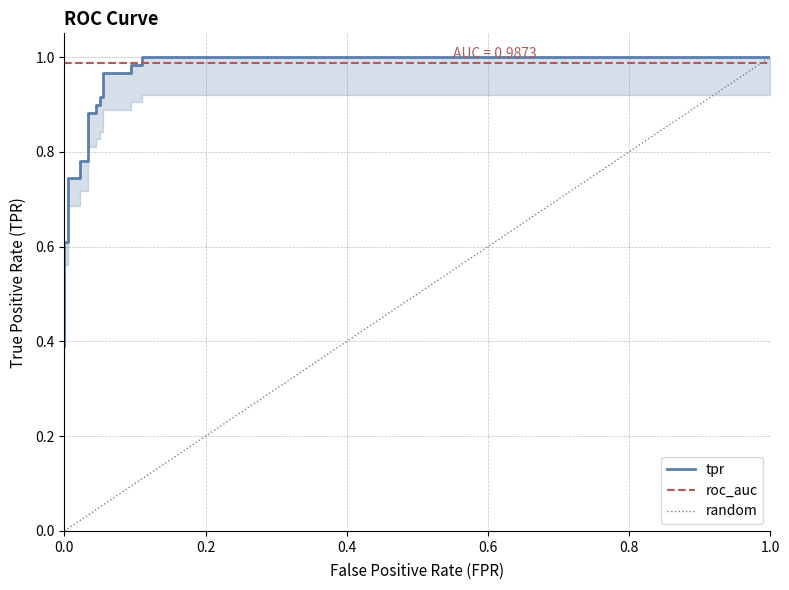

What is the average value?

0.8